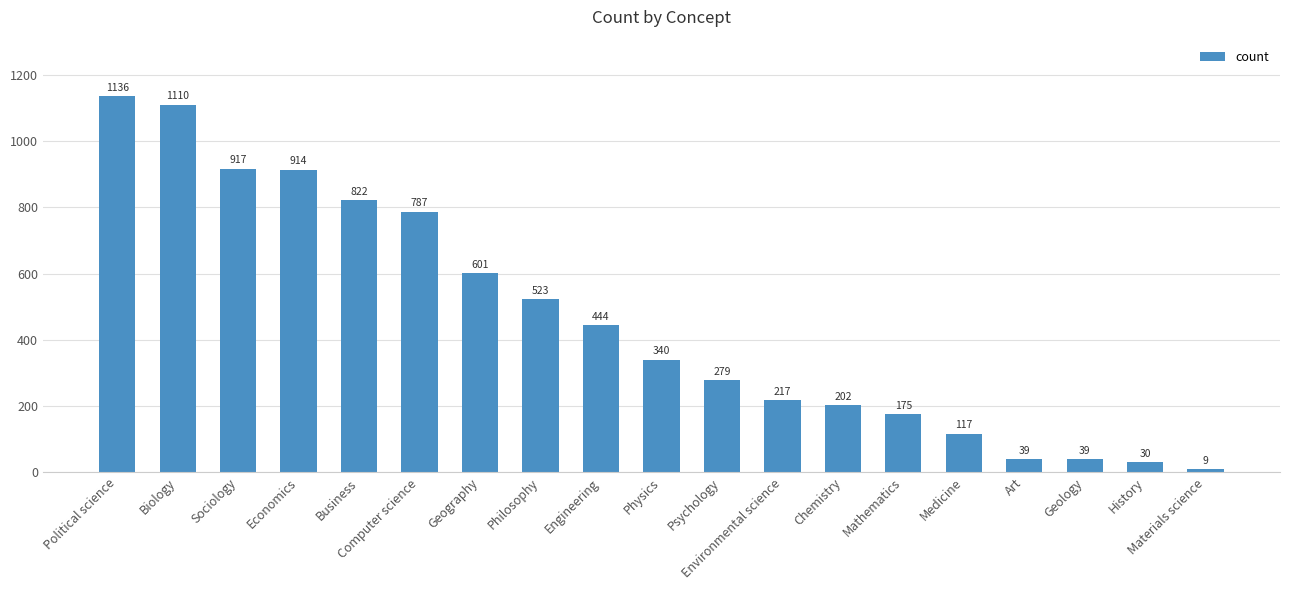

Where does the data first go above 340?

Political science